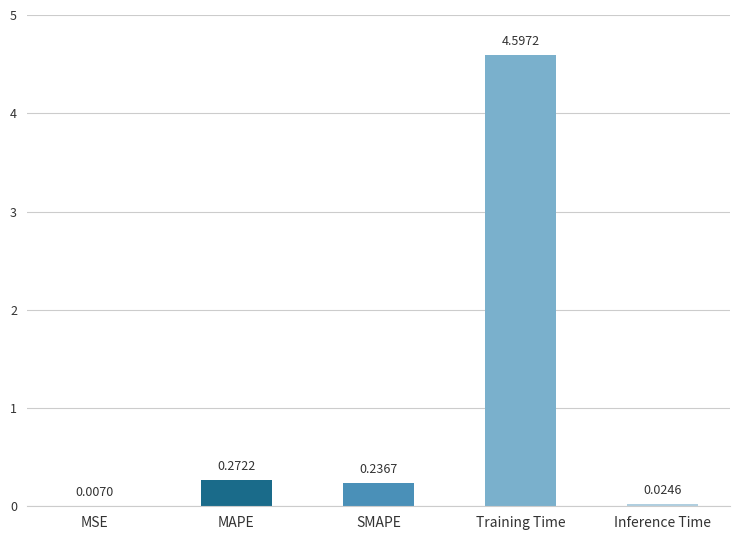

What is the sum of the values at Inference Time and Training Time?

4.6